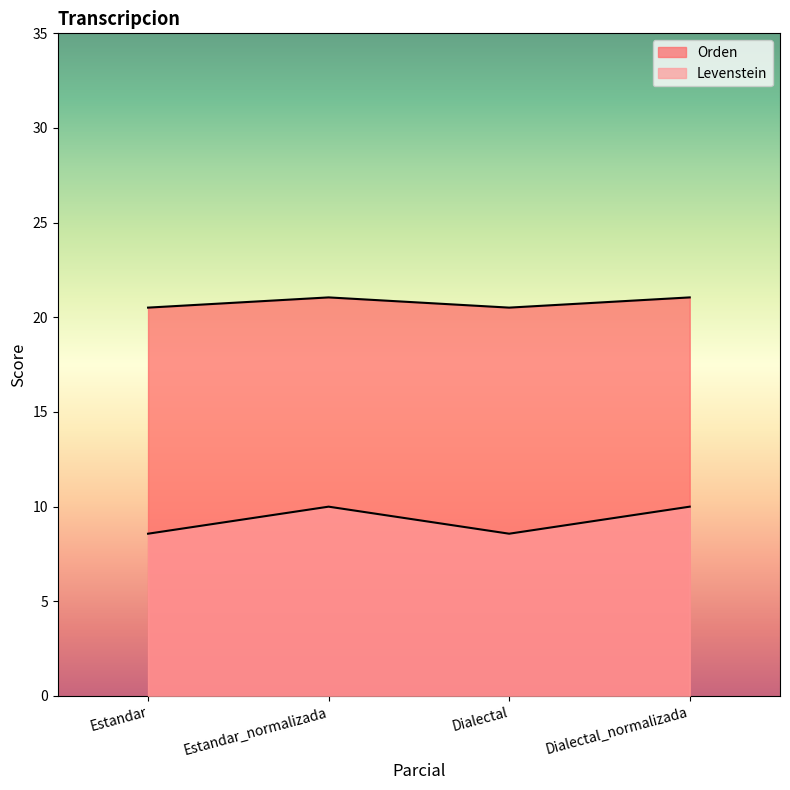

Reading right to left, list all the values displayed in this chart.

Levenstein: Dialectal_normalizada=21.1	Dialectal=20.5	Estandar_normalizada=21.1	Estandar=20.5
Orden: Dialectal_normalizada=10.0	Dialectal=8.6	Estandar_normalizada=10.0	Estandar=8.6